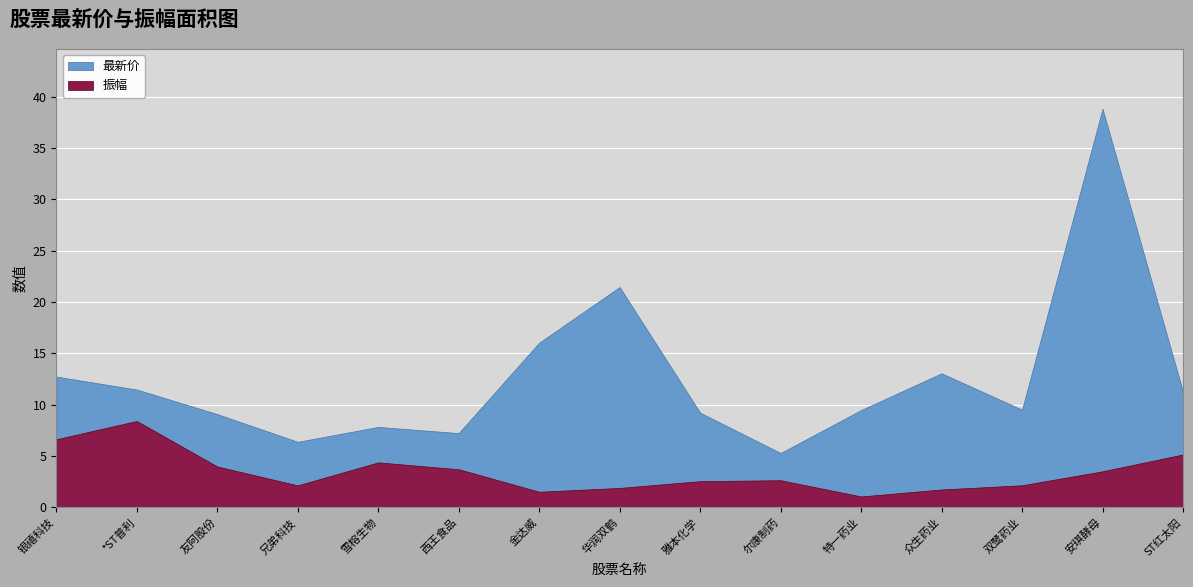

Reading right to left, list all the values displayed in this chart.

最新价: 6.1	35.3	7.4	11.3	8.4	2.6	6.7	19.6	14.5	3.5	3.5	4.2	5.1	3.1	6.1
振幅: 5.2	3.5	2.2	1.8	1.1	2.6	2.6	1.9	1.5	3.7	4.4	2.1	4.0	8.4	6.6